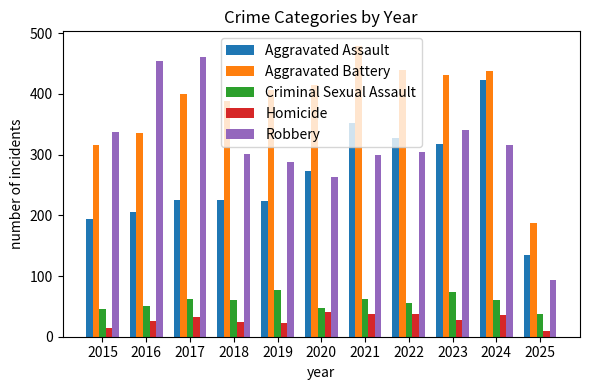

Between 2018 and 2024, which series saw the biggest shift?

Aggravated Assault